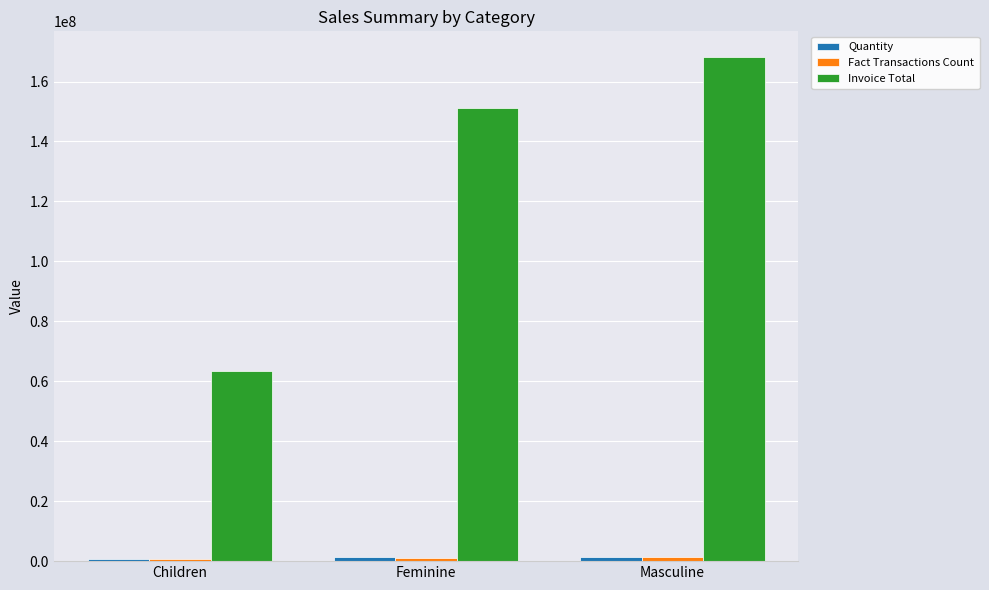

What is the spread (max minus min) of values at Children?

62802178.2